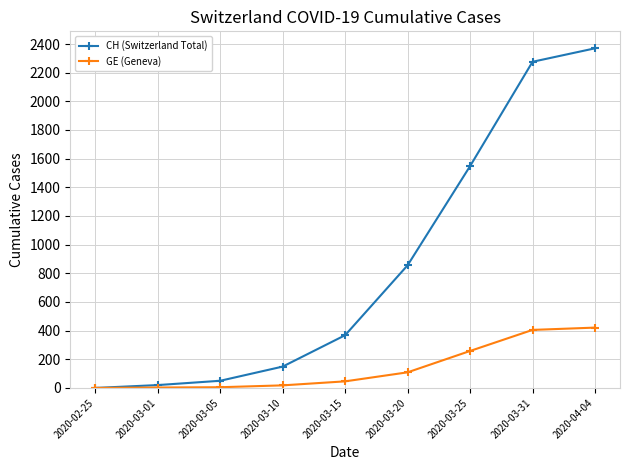

What value does the GE (Geneva) series have at 2020-04-04?

421